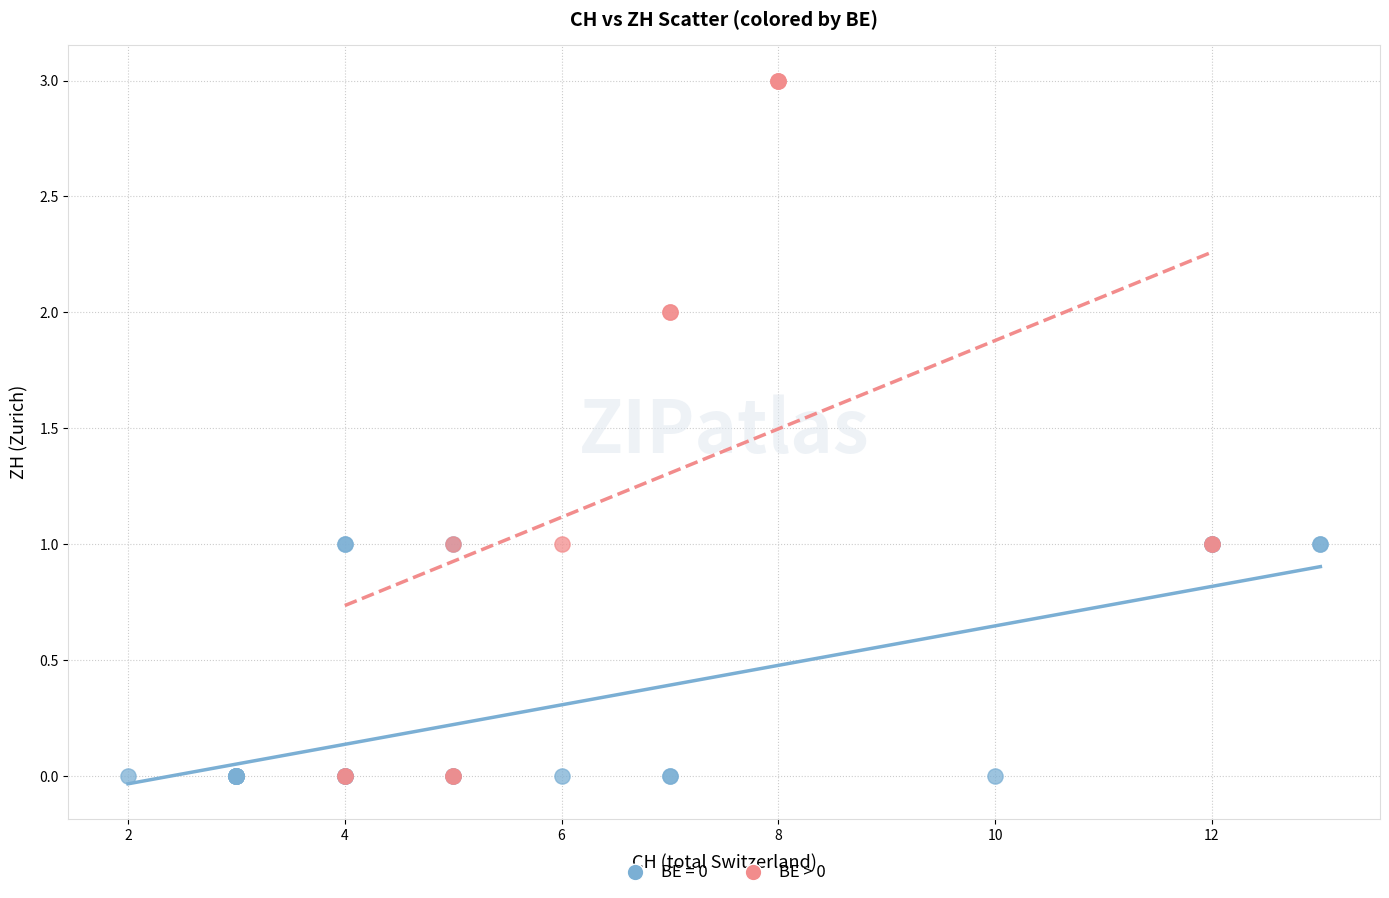

What are all the series names shown in the legend?

BE = 0, BE > 0